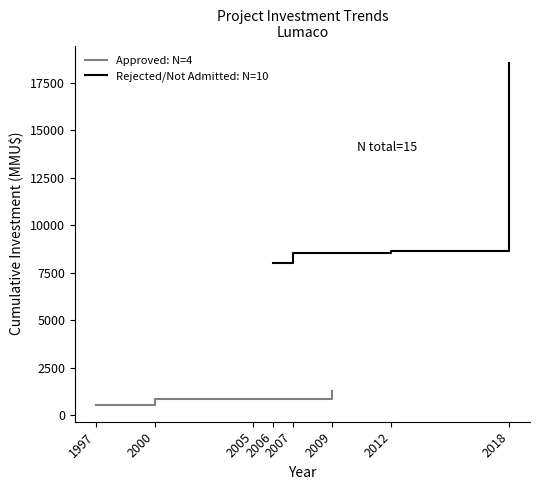

True or false: Rejected/Not Admitted: N=10 and Approved: N=4 cross at least once.

False